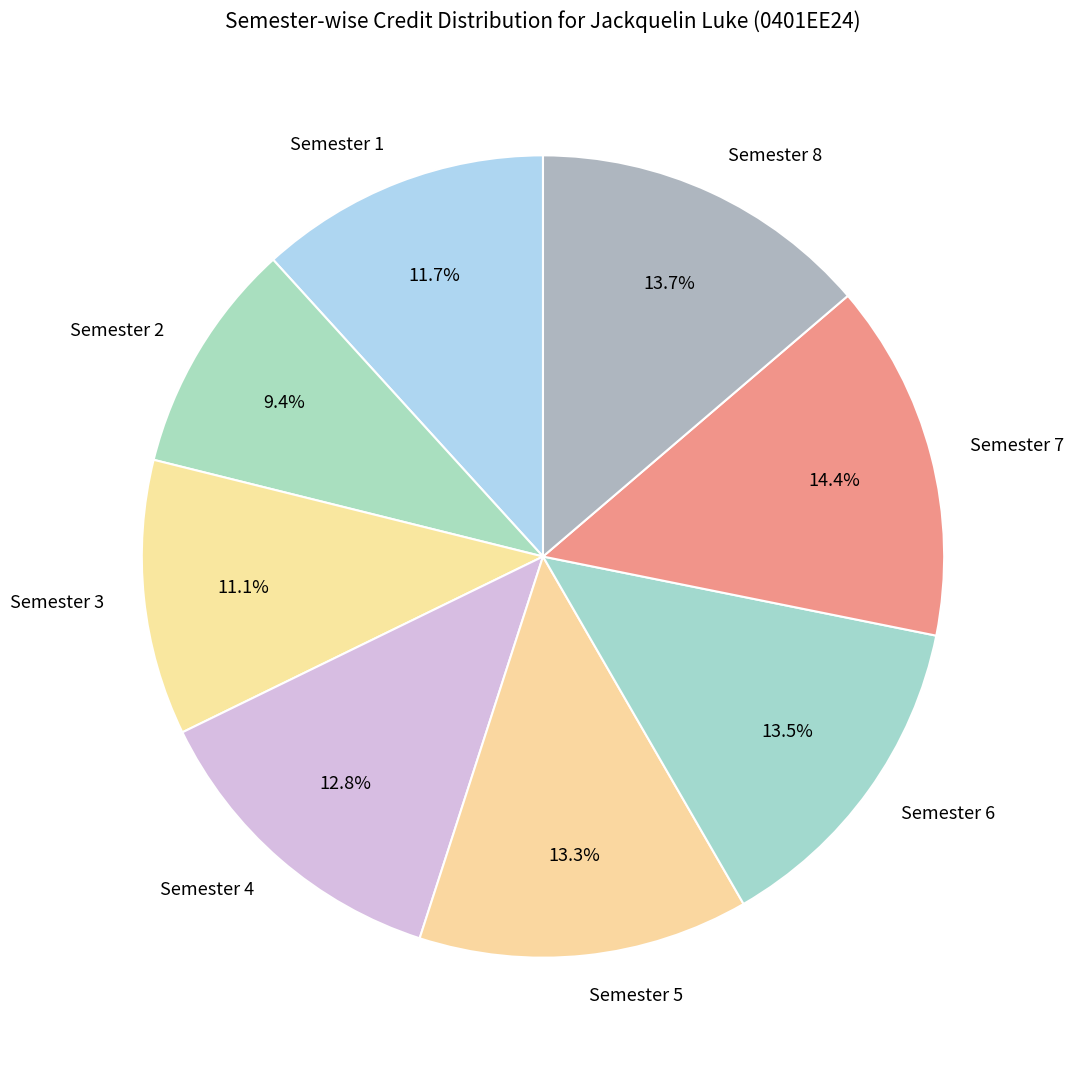

Which slice is the smallest?

Semester 2